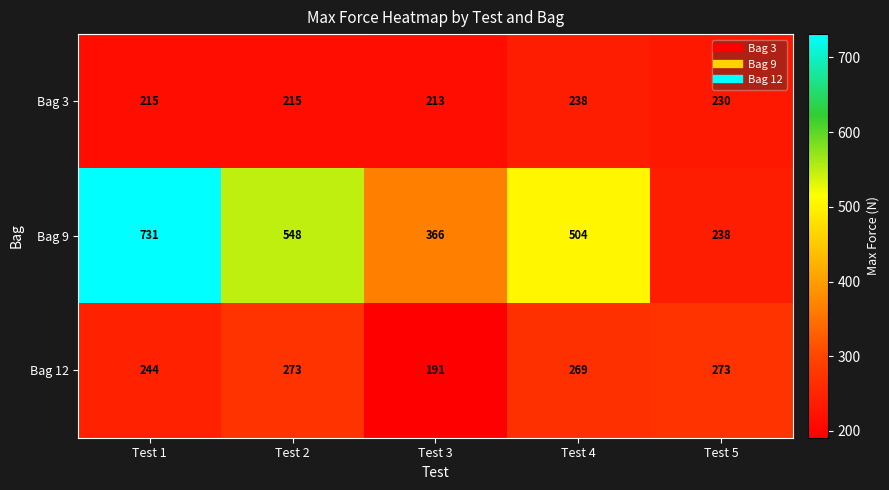

Is it true that Bag 3 equals 409 at Test 5?

False